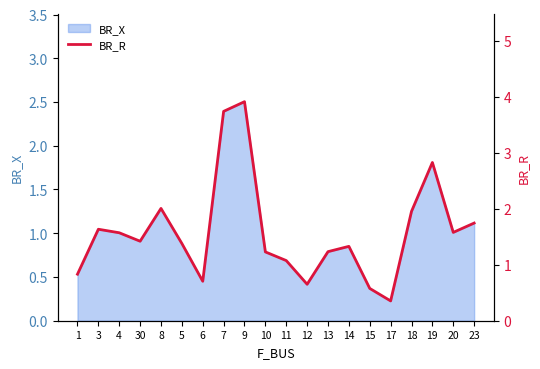

The value of BR_X at 12 is 0.4. True or false?

True